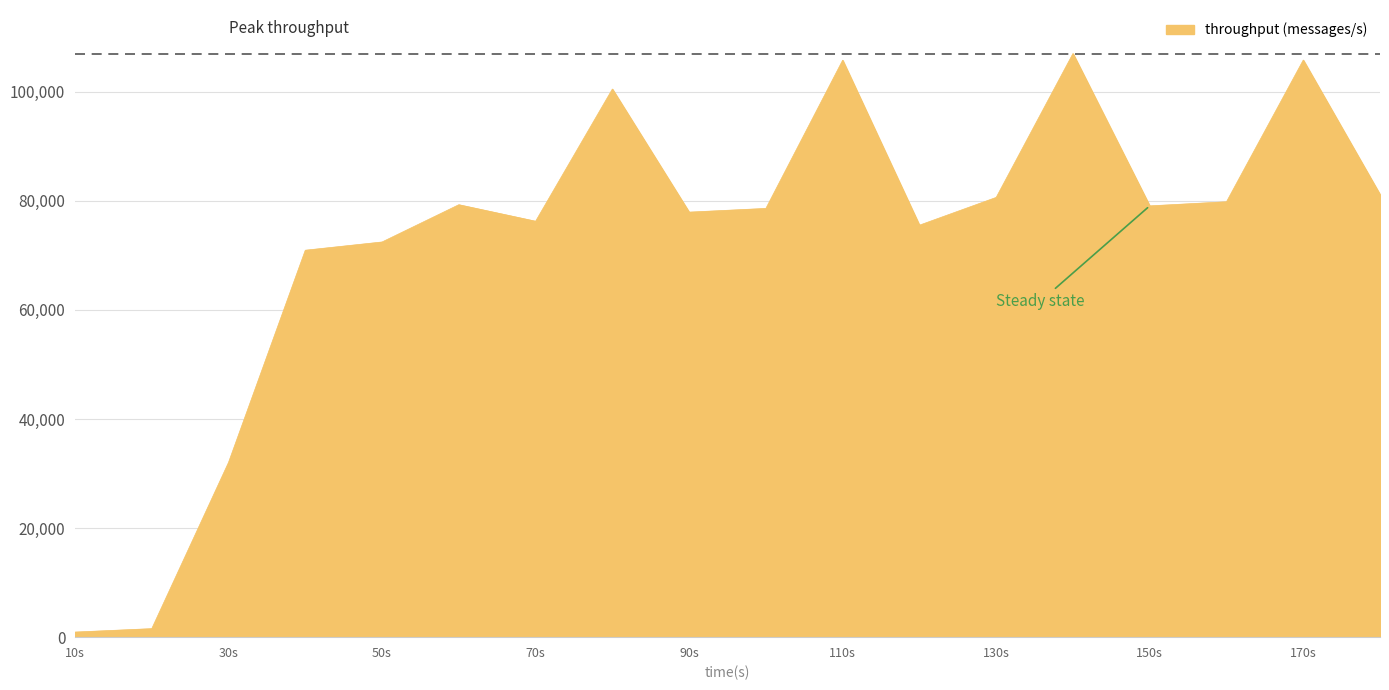

What is the maximum value shown in the chart?

107016